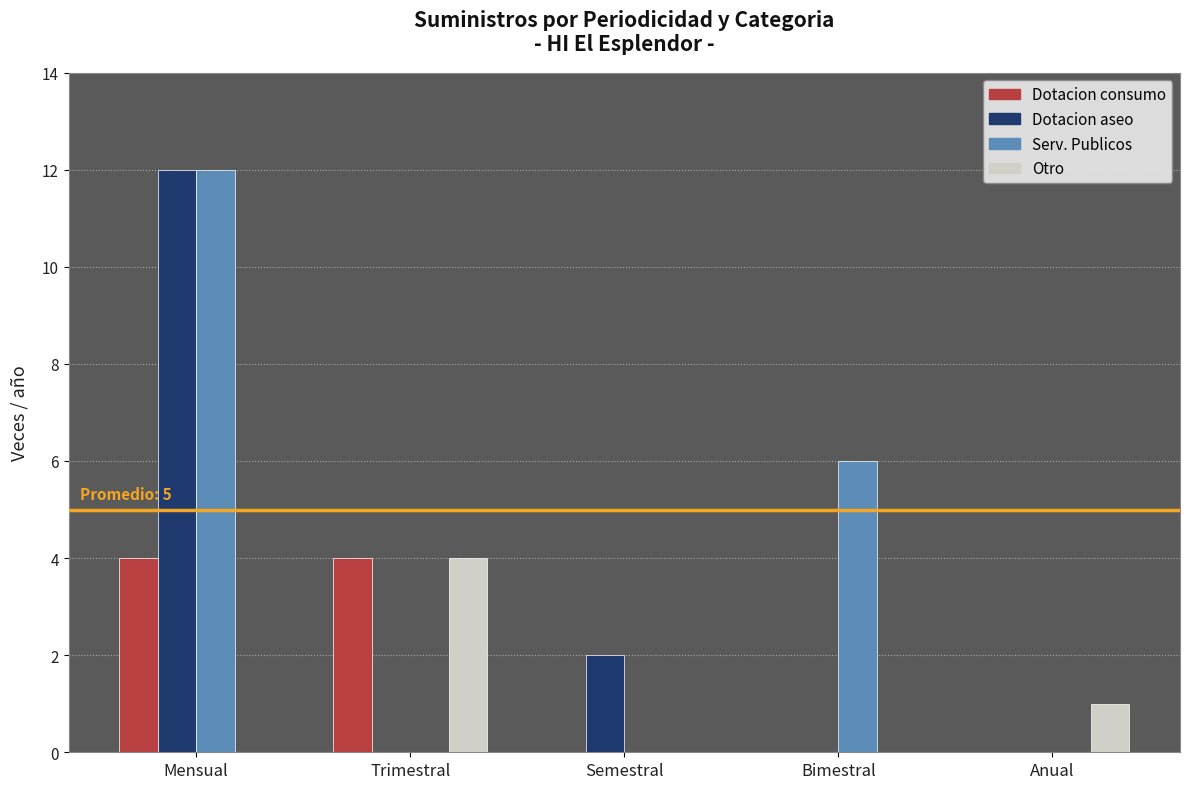

Which series changed the most between Semestral and Bimestral?

Serv. Publicos